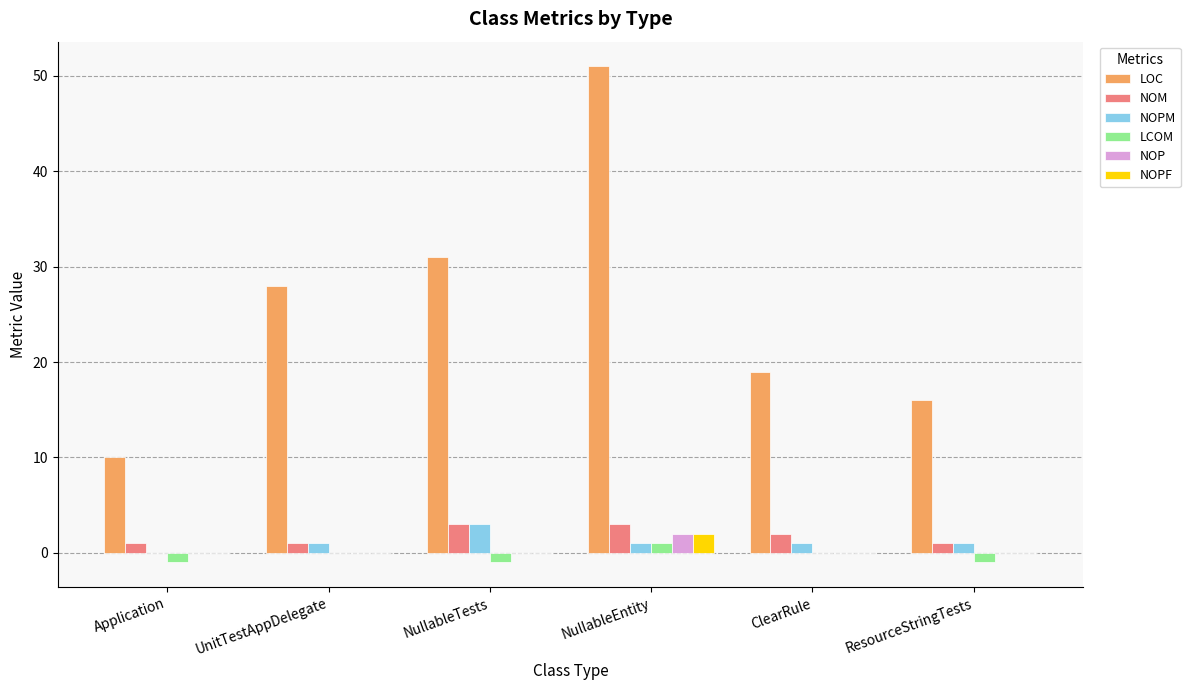

Reading left to right, what are all the values shown in this chart?

LOC: Application=10	UnitTestAppDelegate=28	NullableTests=31	NullableEntity=51	ClearRule=19	ResourceStringTests=16
NOM: Application=1	UnitTestAppDelegate=1	NullableTests=3	NullableEntity=3	ClearRule=2	ResourceStringTests=1
NOPM: Application=0	UnitTestAppDelegate=1	NullableTests=3	NullableEntity=1	ClearRule=1	ResourceStringTests=1
LCOM: Application=-1	UnitTestAppDelegate=0	NullableTests=-1	NullableEntity=1	ClearRule=0	ResourceStringTests=-1
NOP: Application=0	UnitTestAppDelegate=0	NullableTests=0	NullableEntity=2	ClearRule=0	ResourceStringTests=0
NOPF: Application=0	UnitTestAppDelegate=0	NullableTests=0	NullableEntity=2	ClearRule=0	ResourceStringTests=0